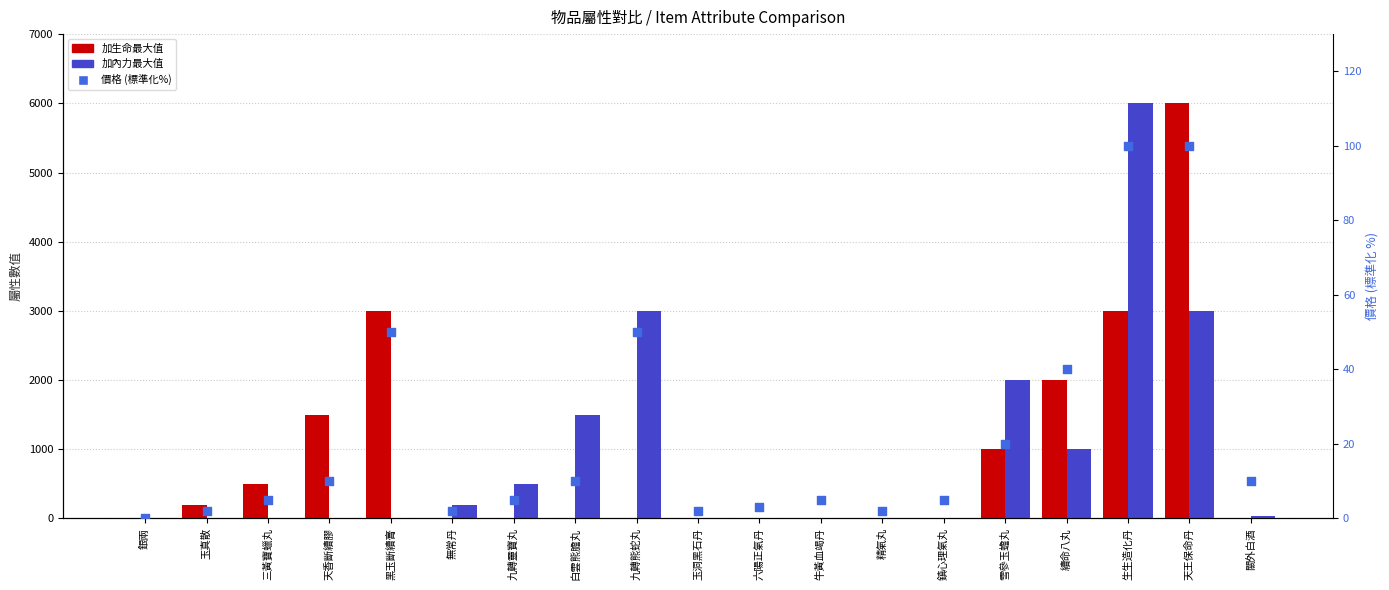

What is the total value across all series at 鎮心理氣丸?

5